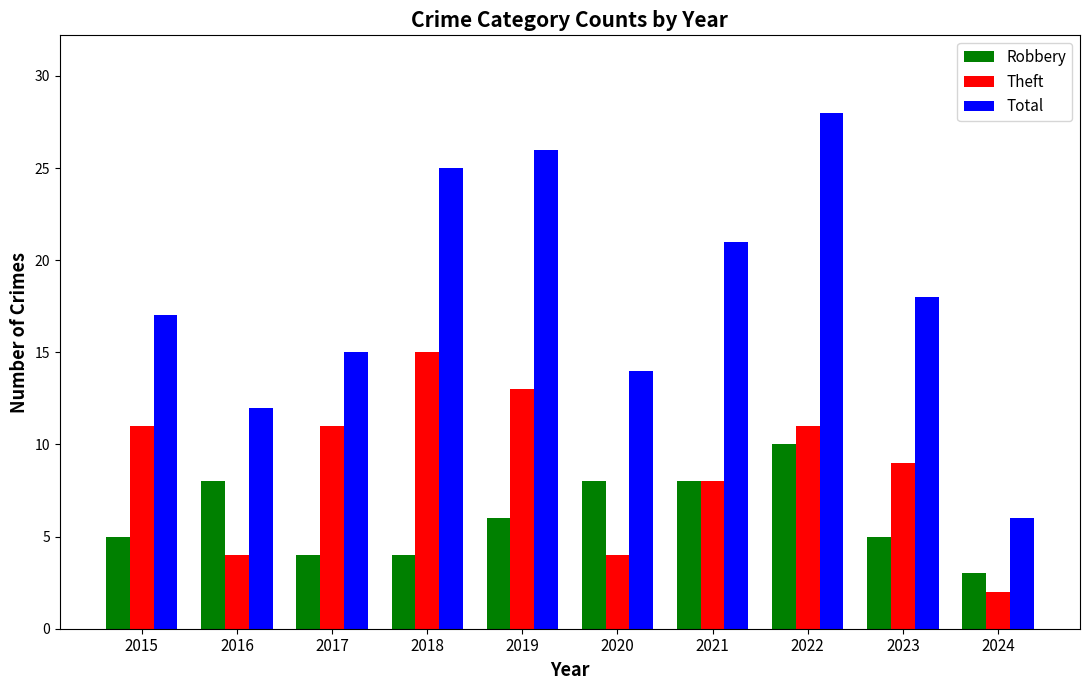

Rank the categories by Total value from highest to lowest.

2022, 2019, 2018, 2021, 2023, 2015, 2017, 2020, 2016, 2024